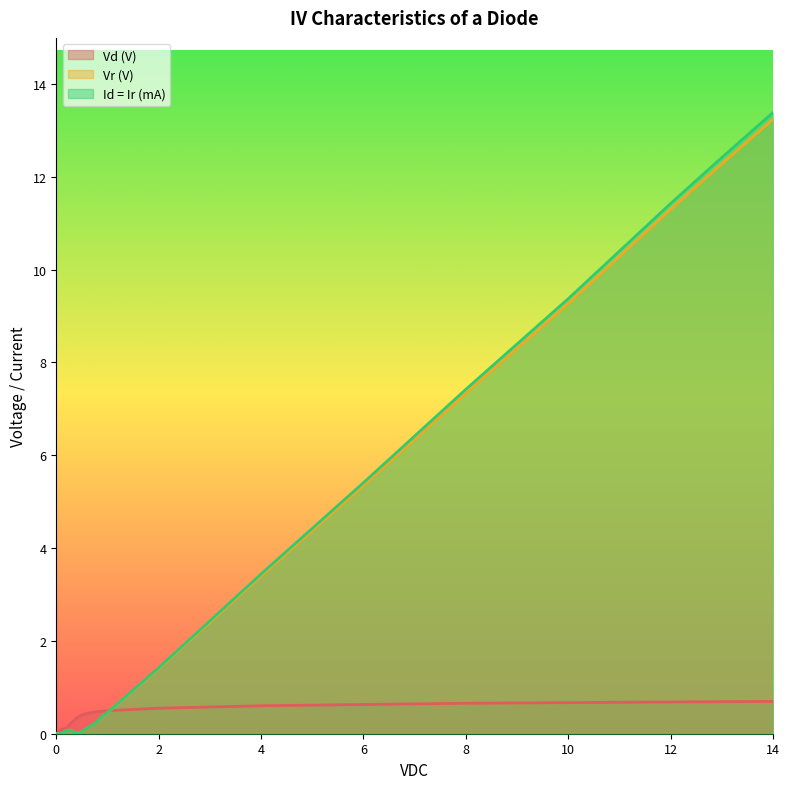

What position from the left is 10.0?

16